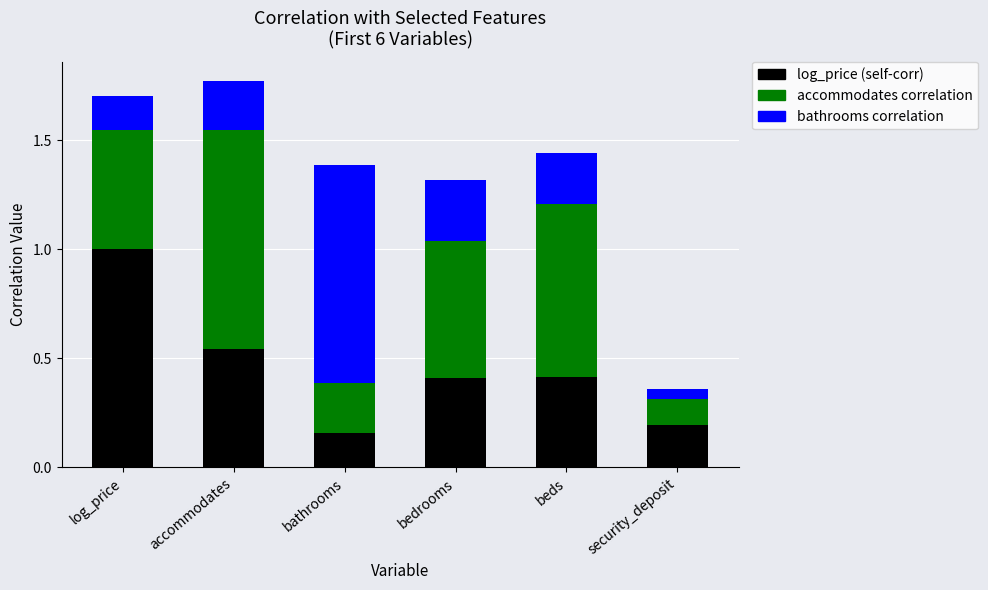

What is the total value across all series at bedrooms?

1.3